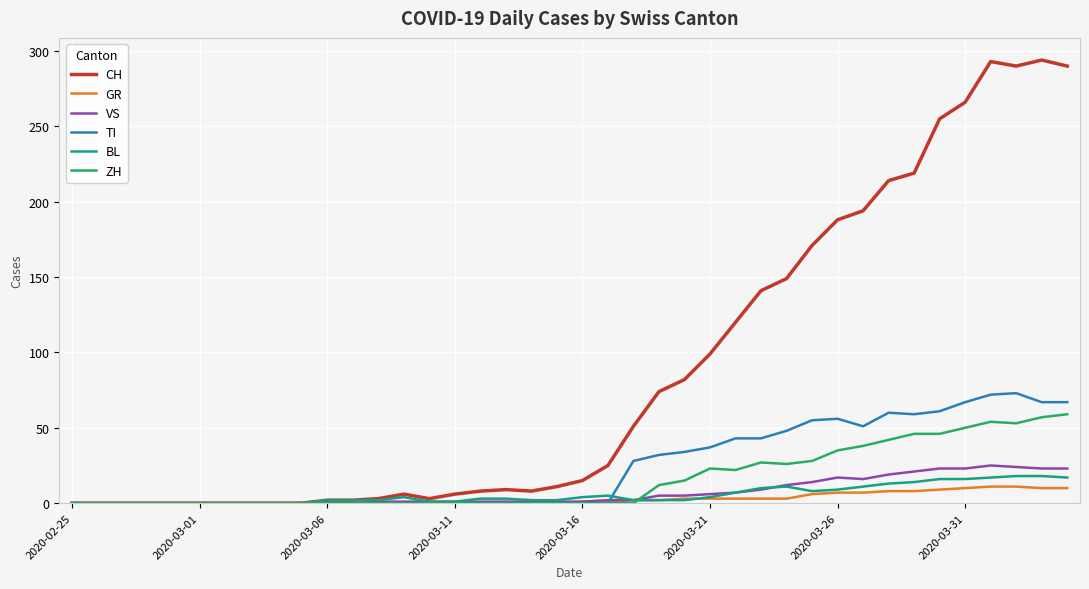

What is the maximum value for VS?

25